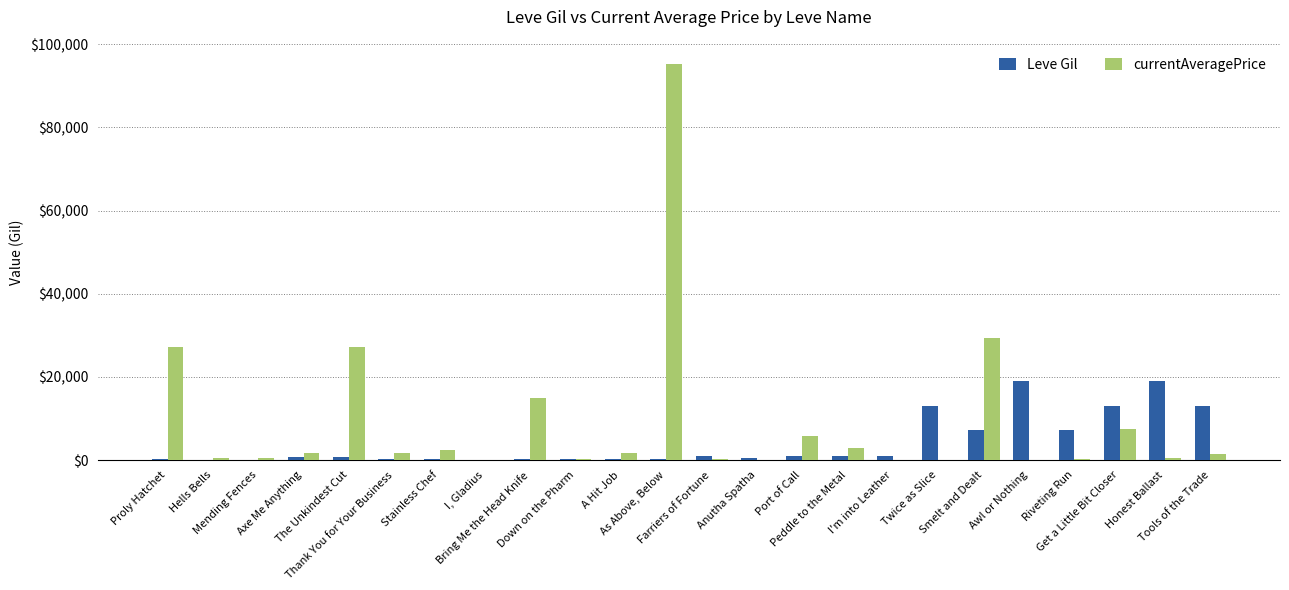

What is the sum of all Leve Gil values?

99029